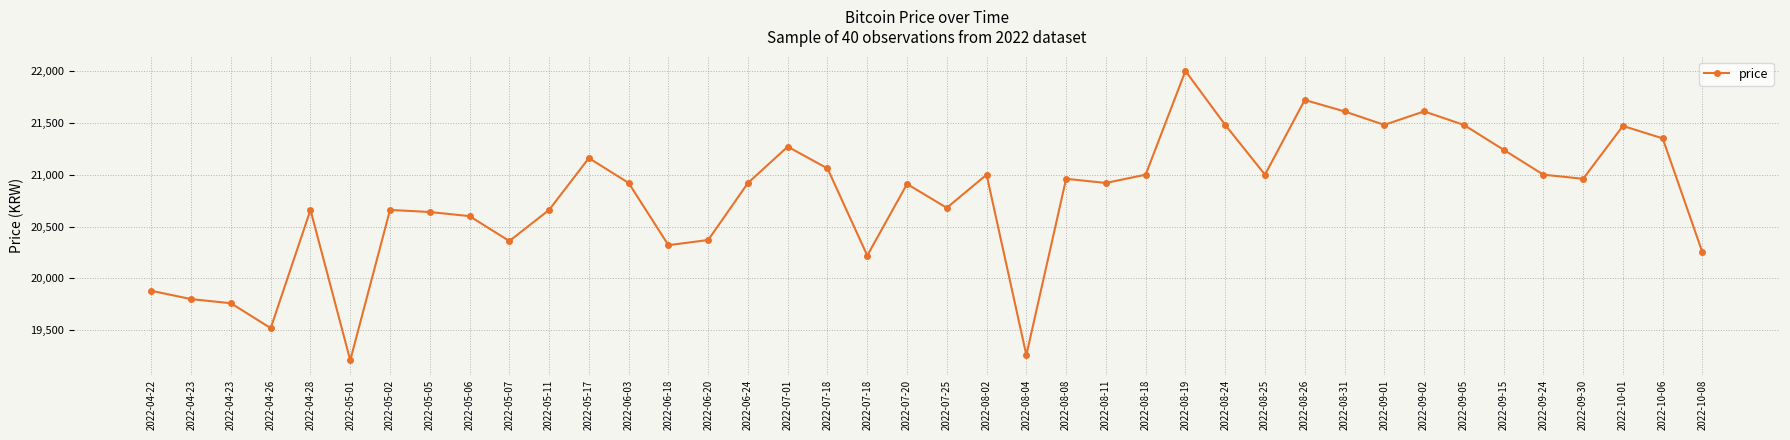

What is the average value?

20784